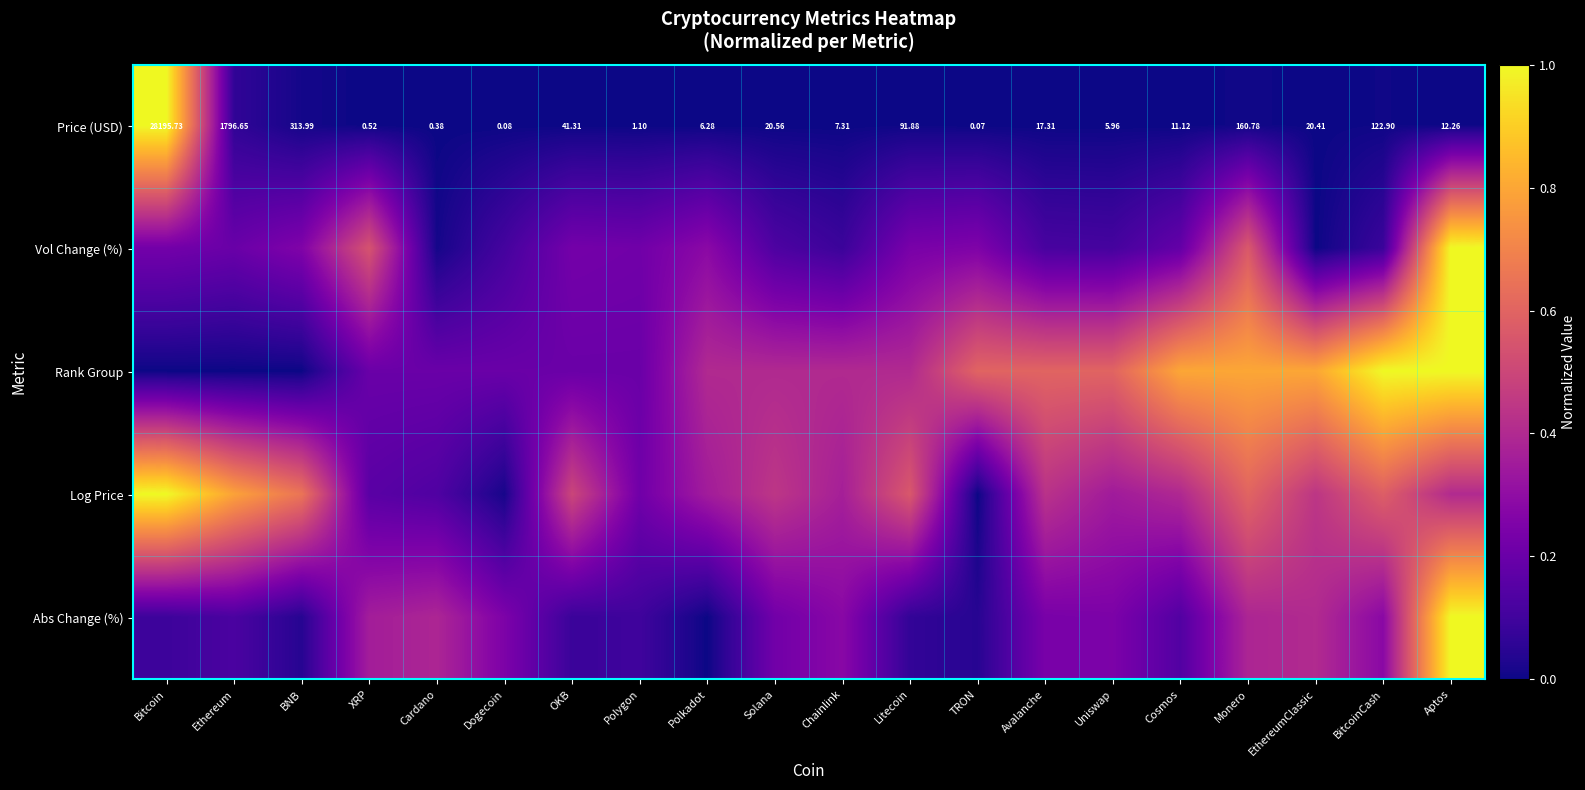

At which label is Price (USD) closest to 14097?

Ethereum